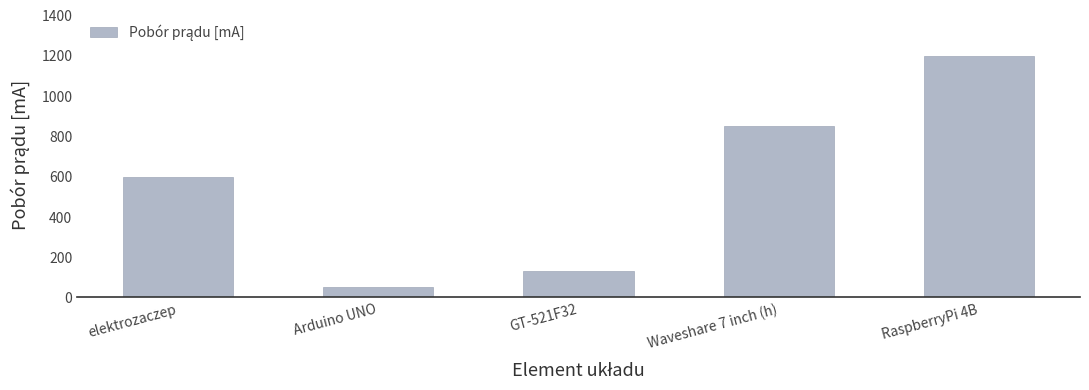

Does the chart contain stacked bars?

No